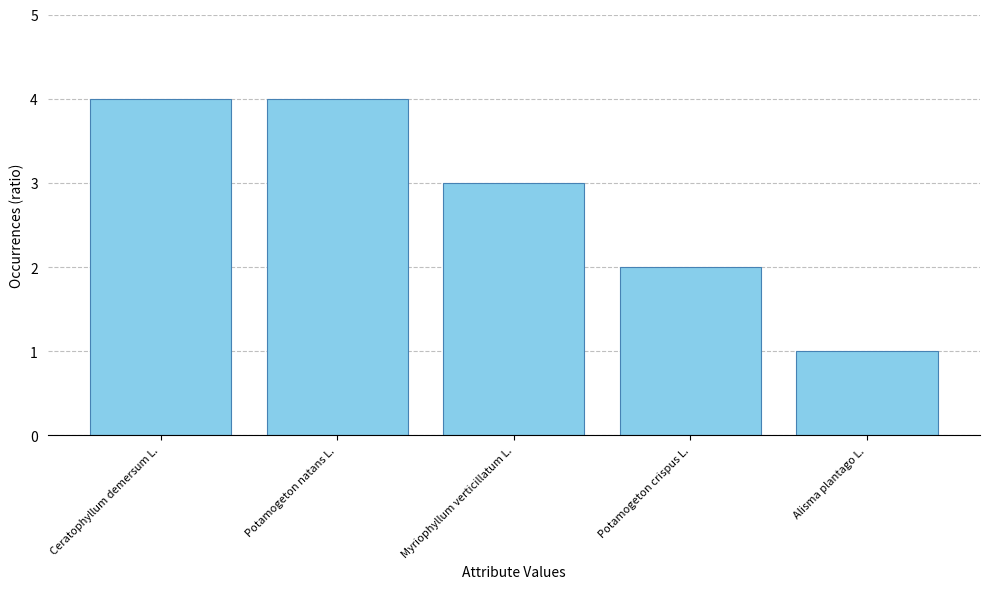

Where is the data nearest to the value 2?

Potamogeton crispus L.